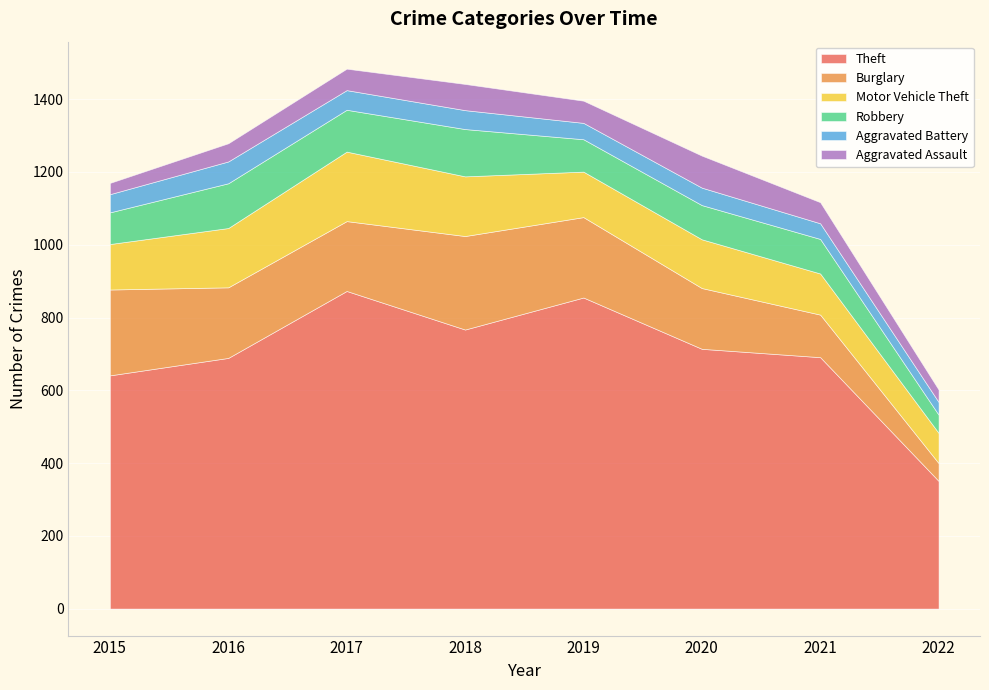

How many series are shown in this chart?

6